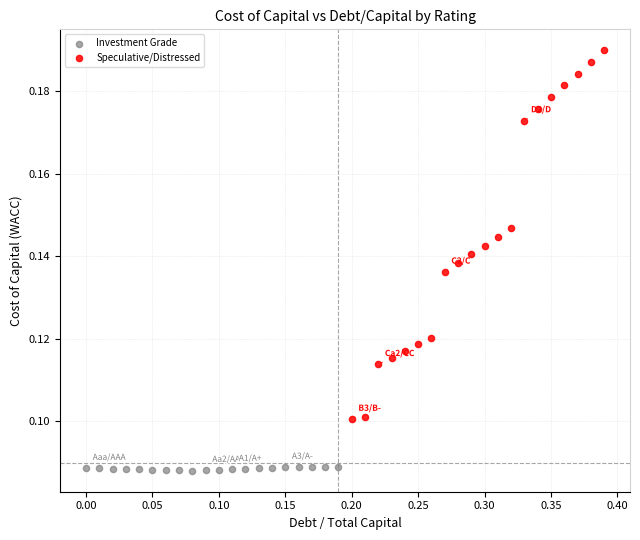

Which series reaches the maximum Y coordinate?

Speculative/Distressed